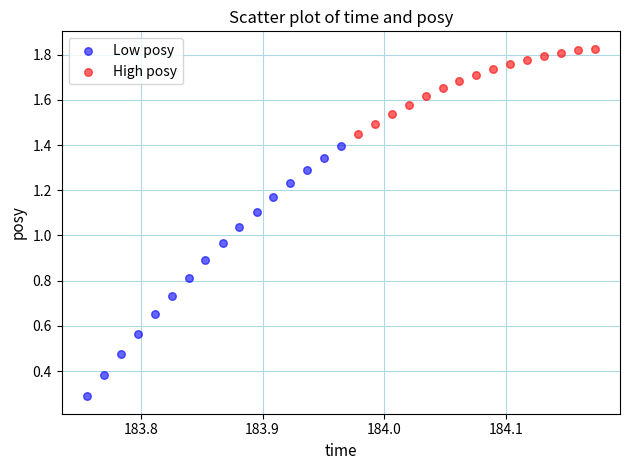

Which series contains the highest Y value?

High posy